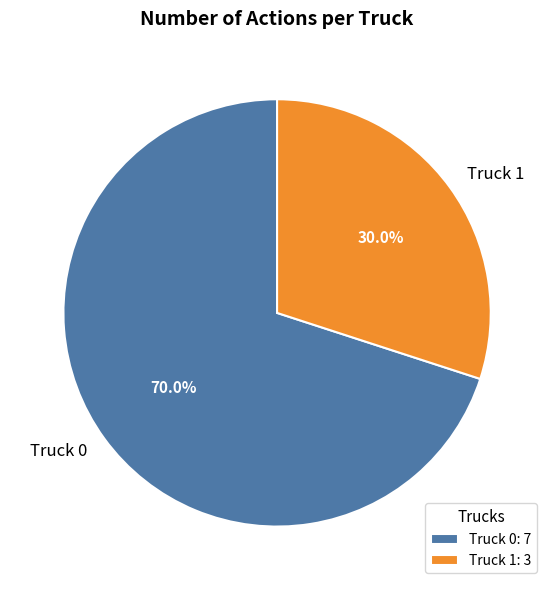

What percentage is the Truck 0 slice, to the nearest percent?

70%